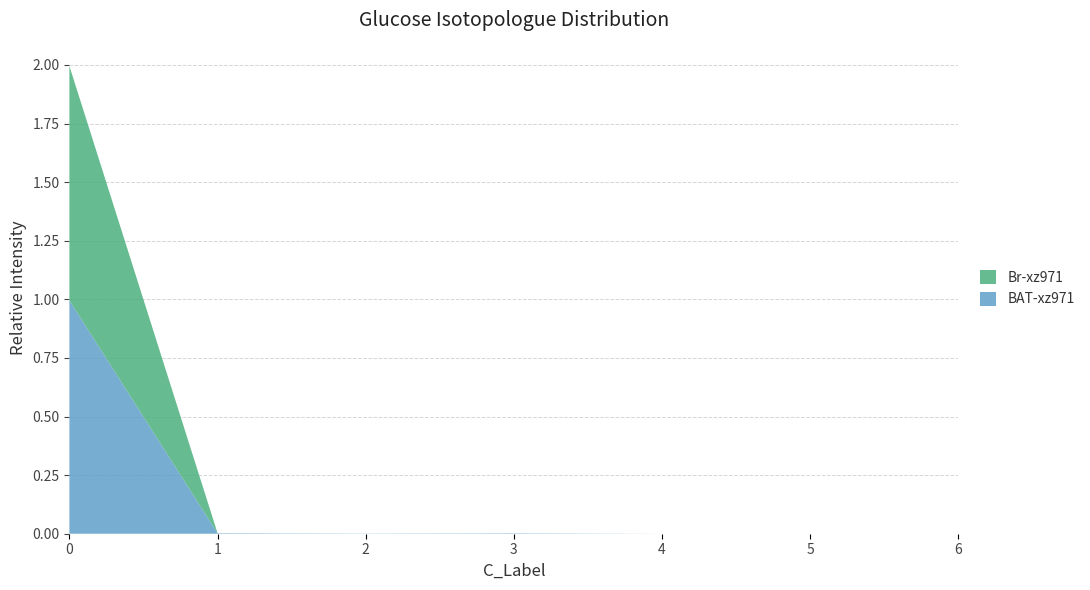

Reading left to right, transcribe all the data shown in this chart.

BAT-xz971: 1.0	0.0	0.0	0.0	0.0	0.0	0.0
Br-xz971: 1.0	0.0	0.0	0.0	0.0	0.0	0.0